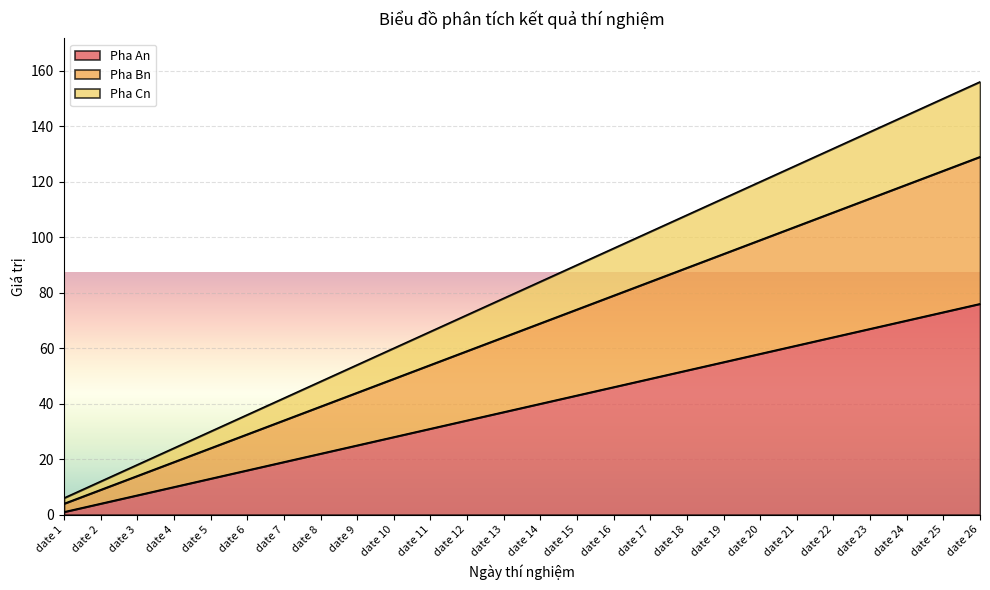

What is the highest value of the Pha An series?

76